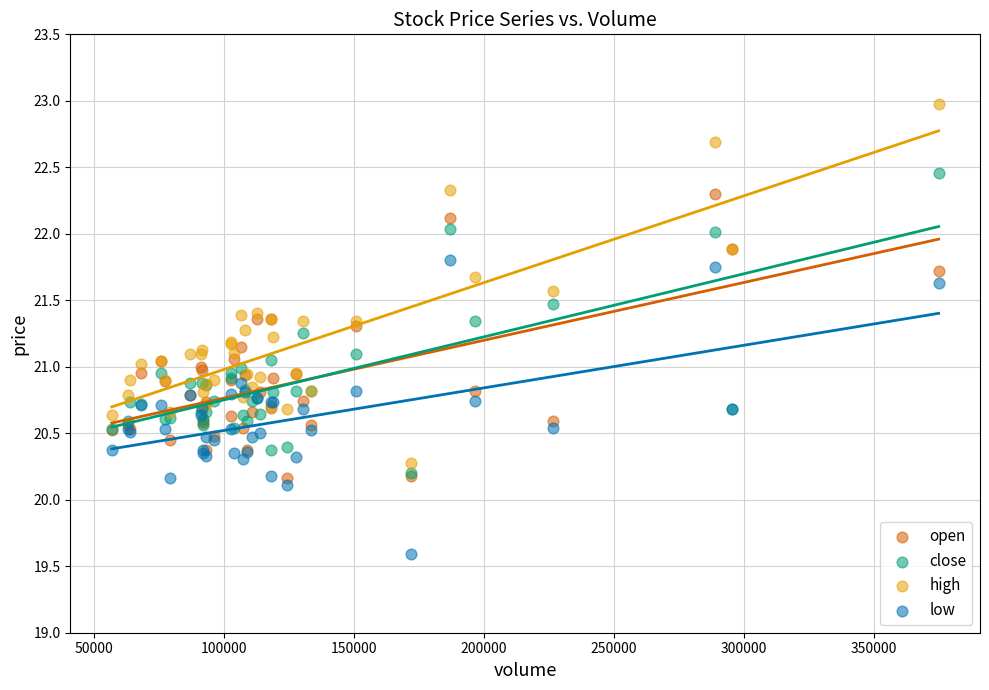

What are all the series names shown in the legend?

open, close, high, low